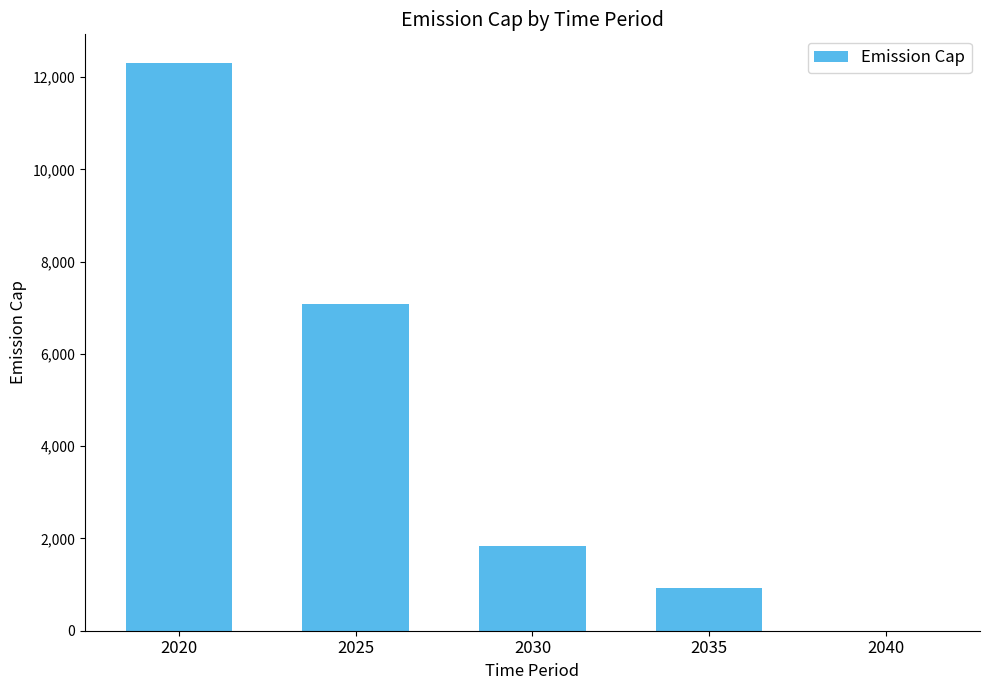

The value at 2020 is 17463.9. True or false?

False